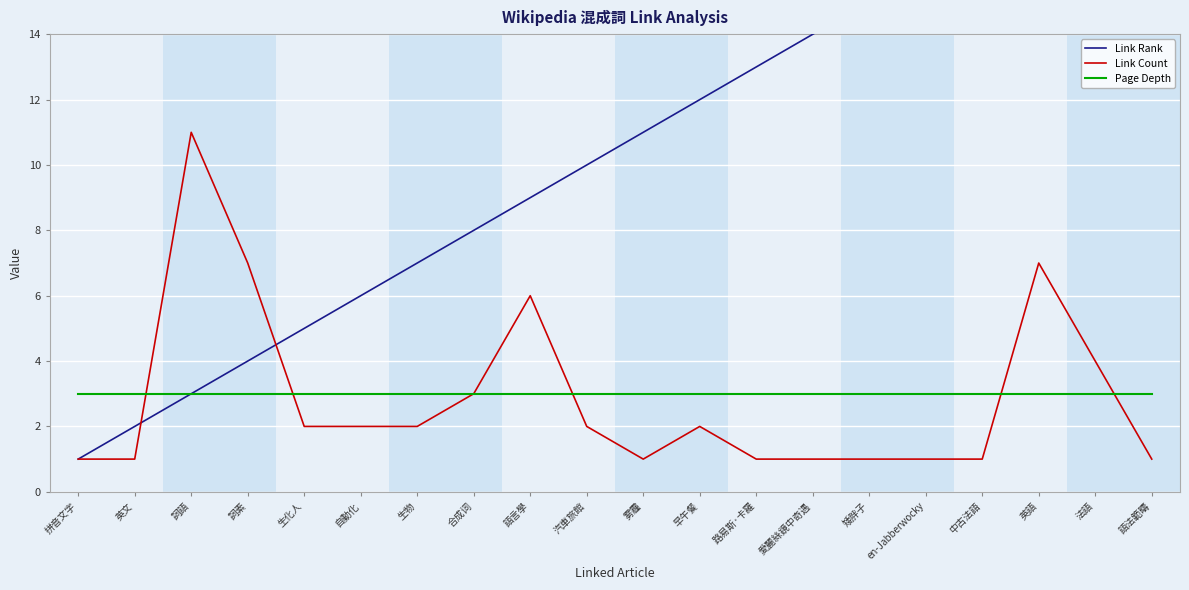

What is the approximate value of Page Depth at 生化人?

3